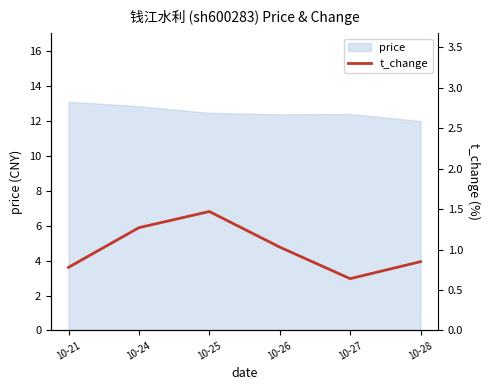

How many data points does each series have?

6